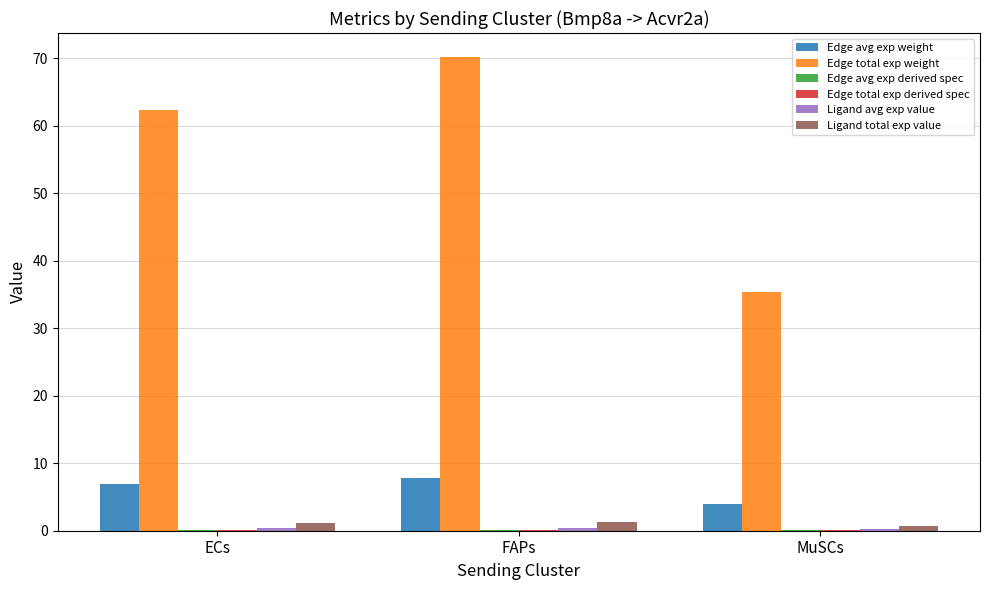

Is it true that Edge avg exp weight equals 6.9 at ECs?

True